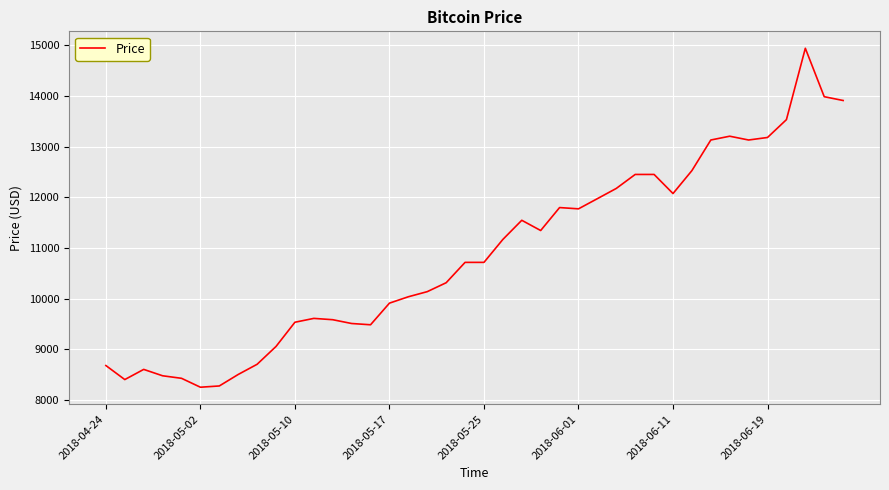

What is the greatest value displayed?

14944